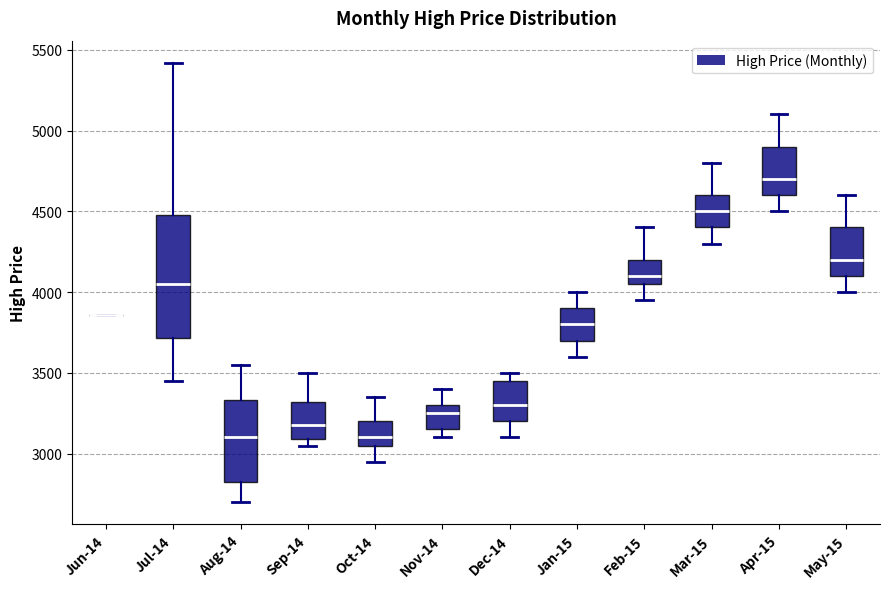

Reading left to right, read every box against the y-axis: the position of its median line, the range the box covers, and the ends of its whiskers. The values are not printed on the chart, so give them approximately, as read against the axis.

Jun-14: box collapsed to a line at 3850, whiskers 3850 to 3850
Jul-14: median 4050, box 3700 to 4500, whiskers 3450 to 5400
Aug-14: median 3100, box 2800 to 3350, whiskers 2700 to 3550
Sep-14: median 3200, box 3100 to 3300, whiskers 3050 to 3500
Oct-14: median 3100, box 3050 to 3200, whiskers 2950 to 3350
Nov-14: median 3250, box 3150 to 3300, whiskers 3100 to 3400
Dec-14: median 3300, box 3200 to 3450, whiskers 3100 to 3500
Jan-15: median 3800, box 3700 to 3900, whiskers 3600 to 4000
Feb-15: median 4100, box 4050 to 4200, whiskers 3950 to 4400
Mar-15: median 4500, box 4400 to 4600, whiskers 4300 to 4800
Apr-15: median 4700, box 4600 to 4900, whiskers 4500 to 5100
May-15: median 4200, box 4100 to 4400, whiskers 4000 to 4600